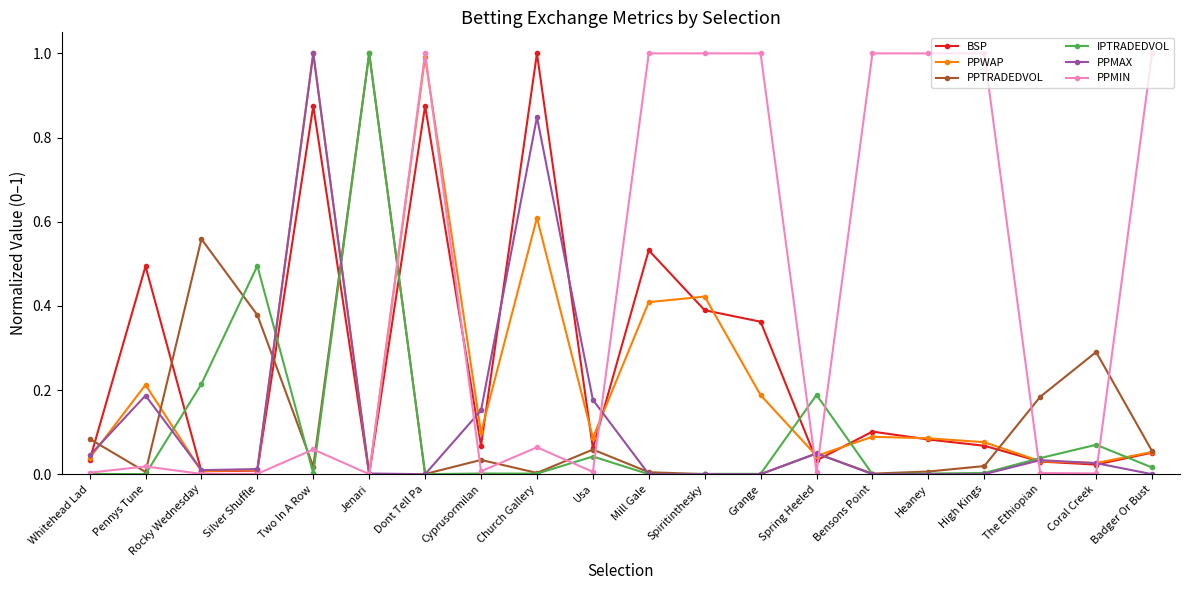

Does the chart display data point markers on the line(s)?

Yes